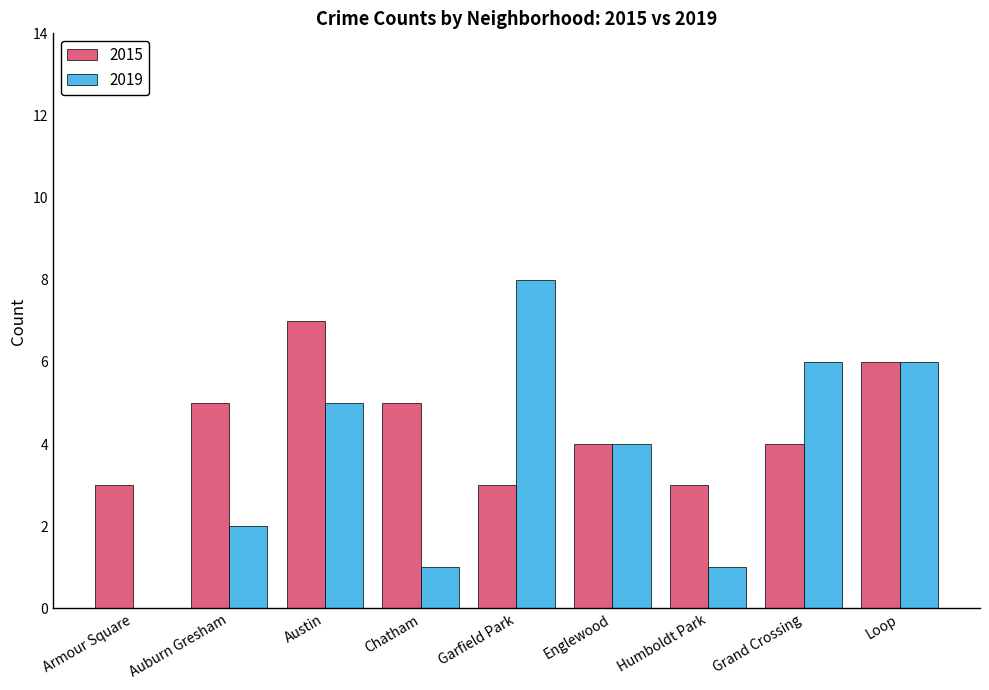

Which series has the largest total across all categories?

2015